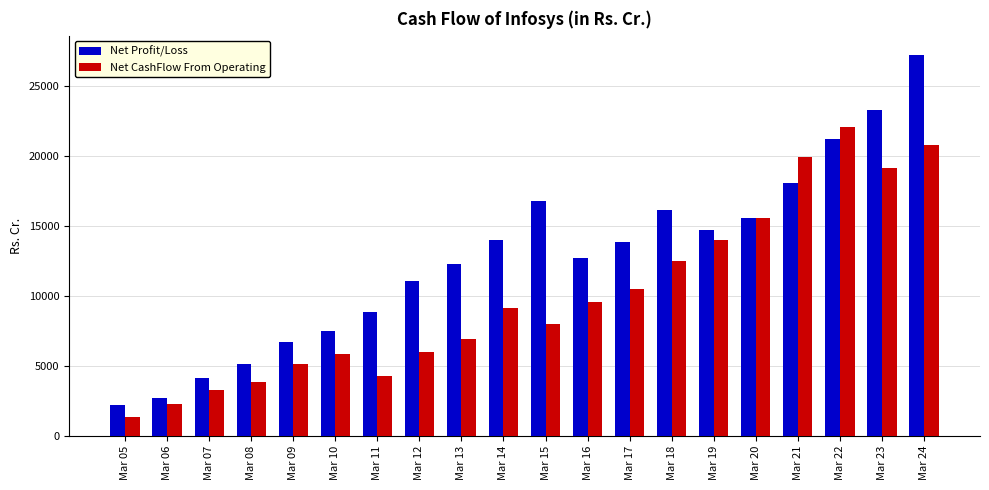

What is the average value of the Net Profit/Loss series?

12700.5